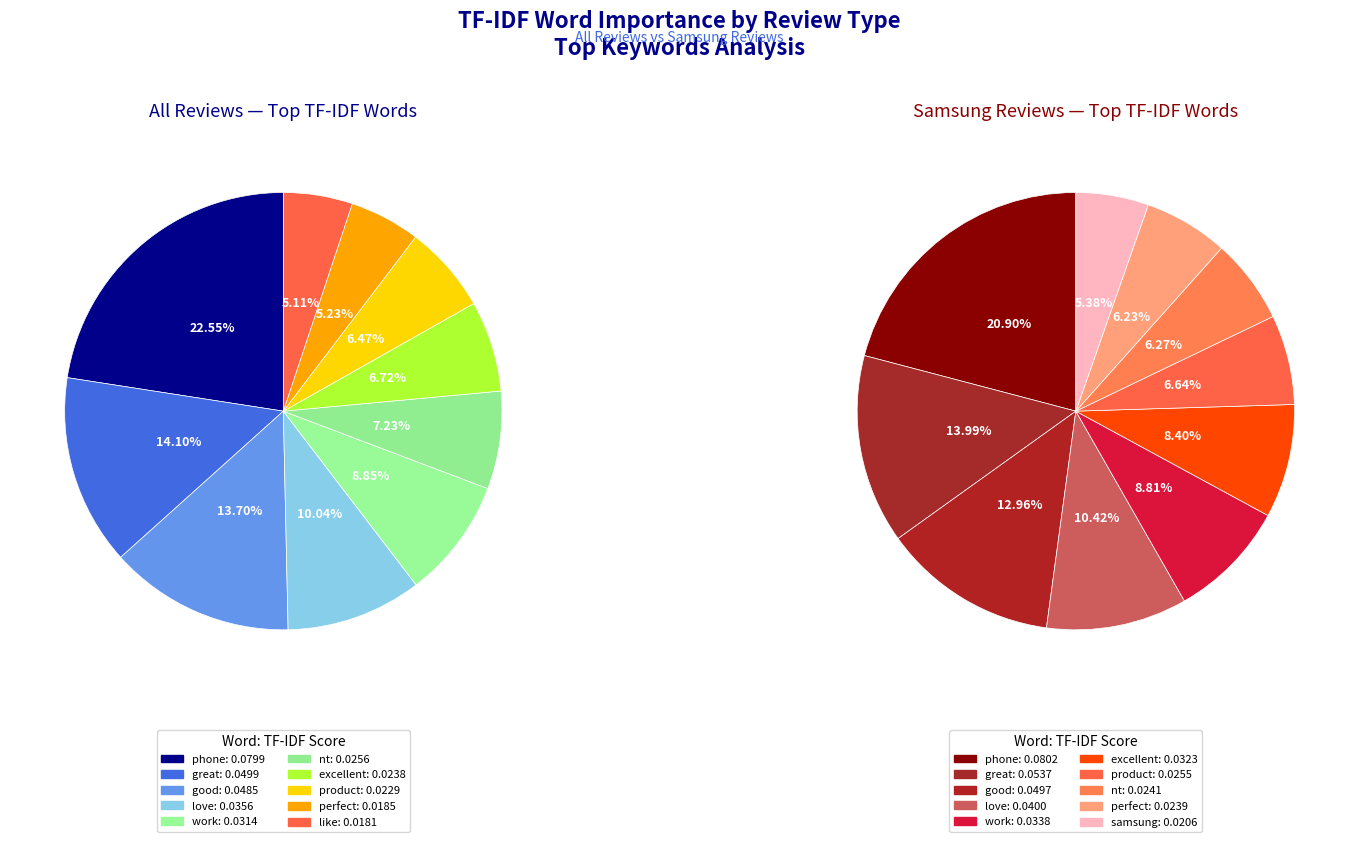

True or false: 6 accounts for 17% of the total.

False